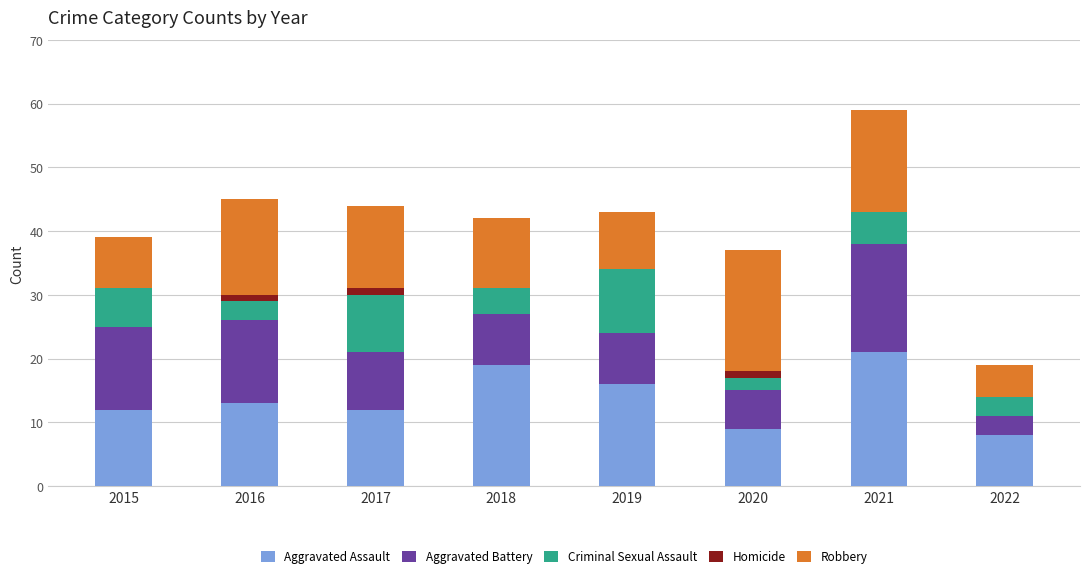

What is the highest value of the Aggravated Assault series?

21